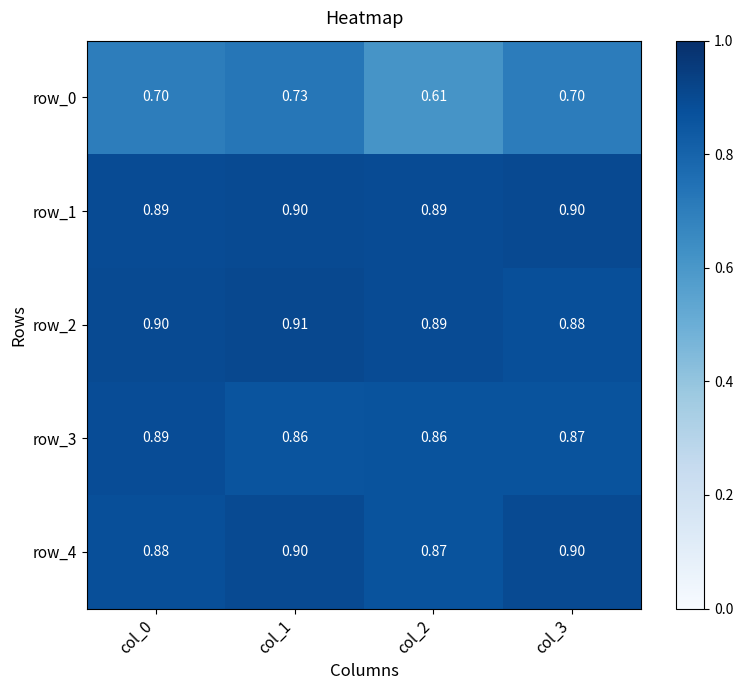

What is the greatest value displayed?

0.9